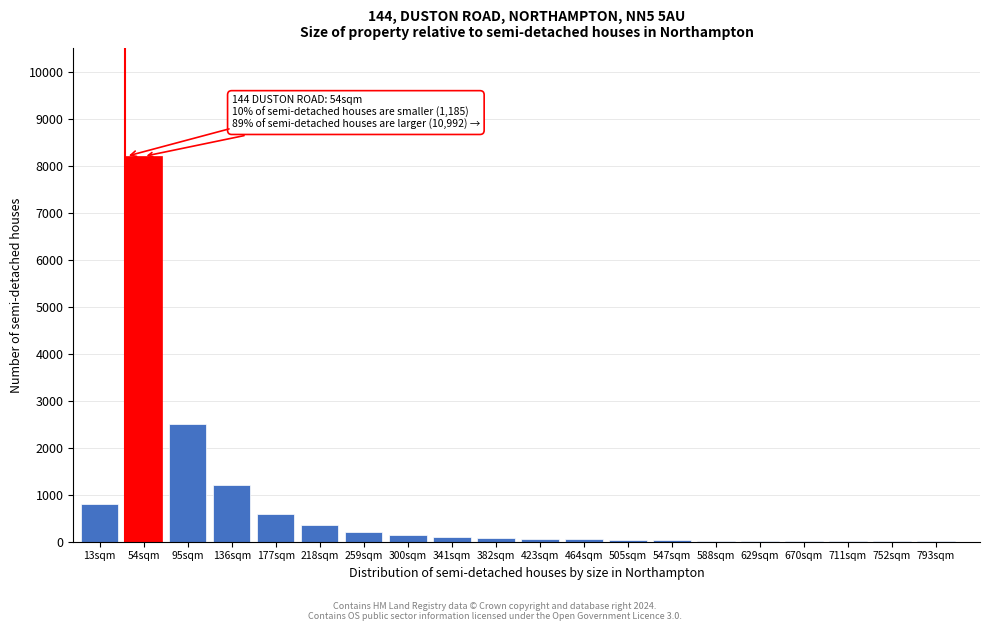

Which category has the highest value across all series?

54sqm